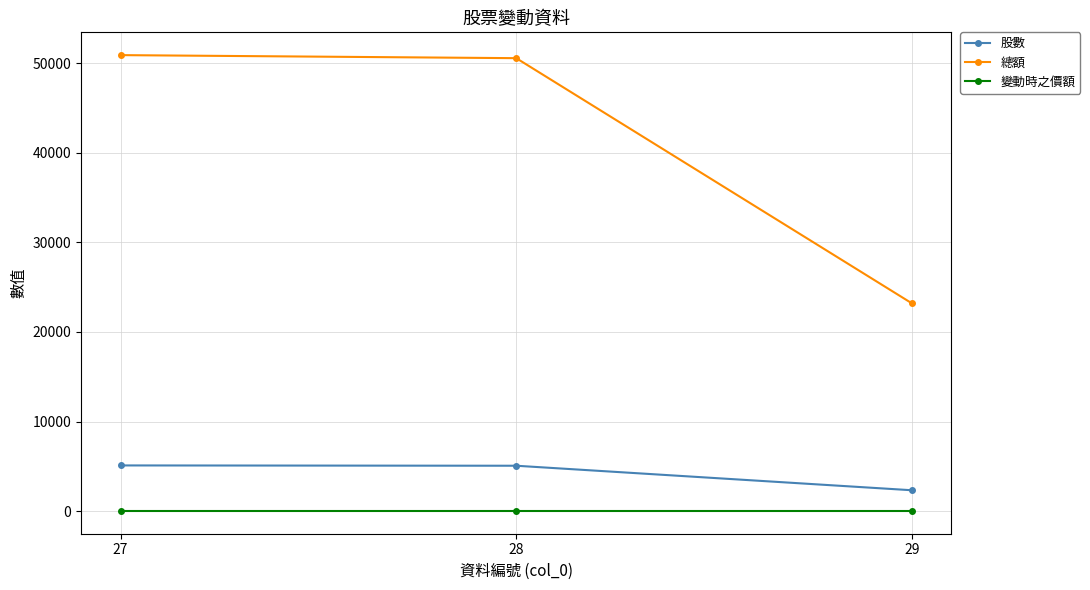

The value of 股數 at 27 is 3084. True or false?

False